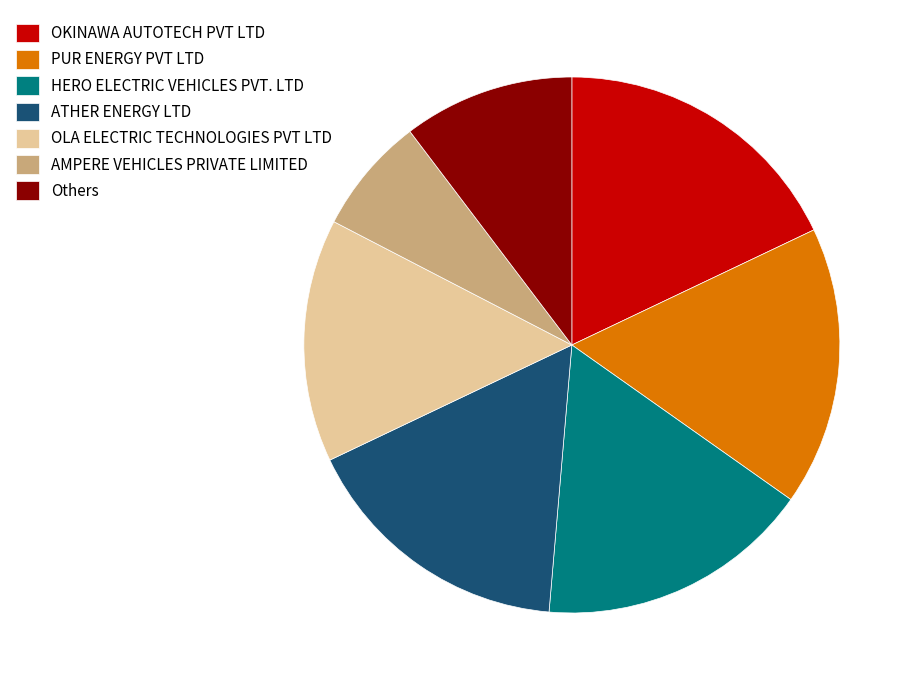

Which has a higher value, OLA ELECTRIC TECHNOLOGIES PVT LTD or HERO ELECTRIC VEHICLES PVT. LTD?

HERO ELECTRIC VEHICLES PVT. LTD